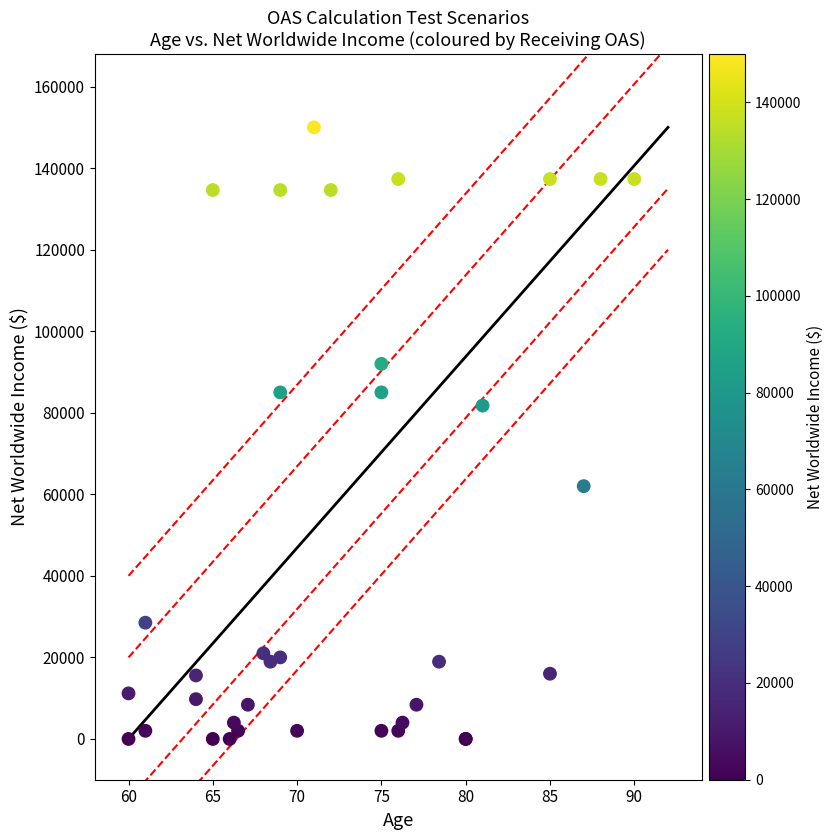

What Y value in the scatter plot is closest to 75000?

81761.0